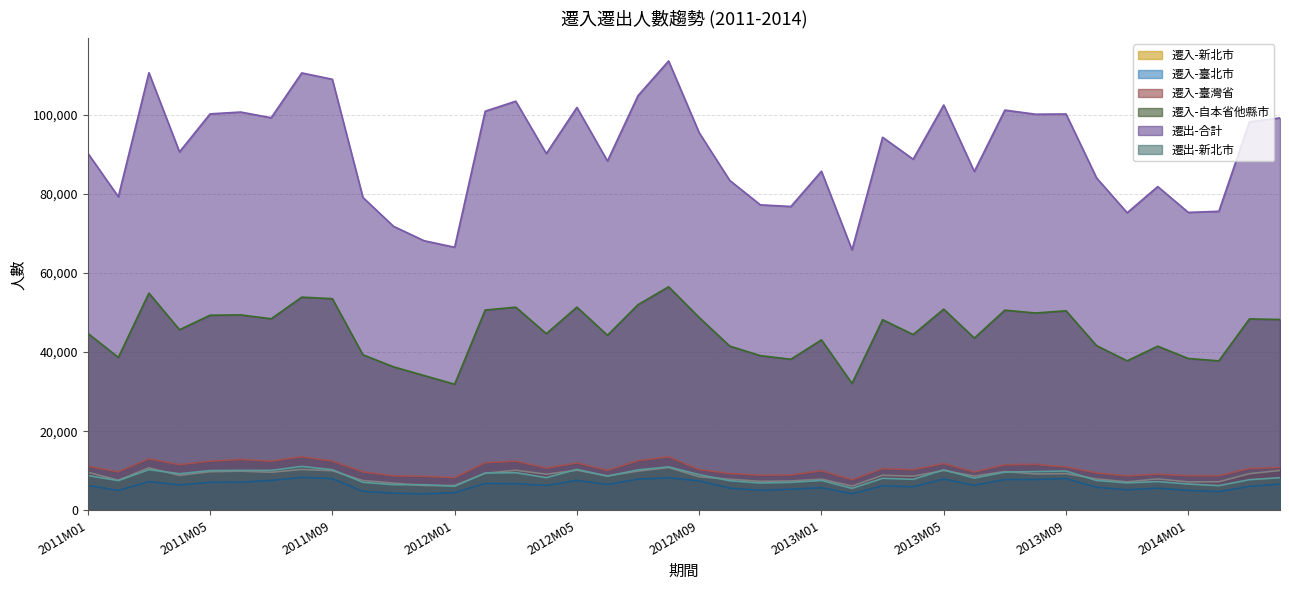

What is the lowest value of the 遷出-合計 series?

65840